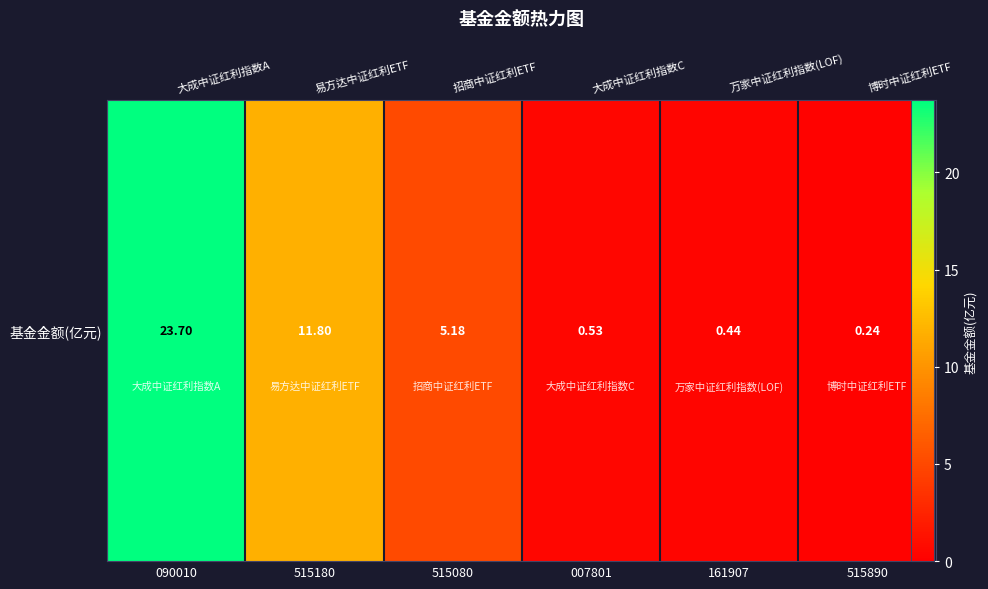

What is the smallest value displayed?

0.2